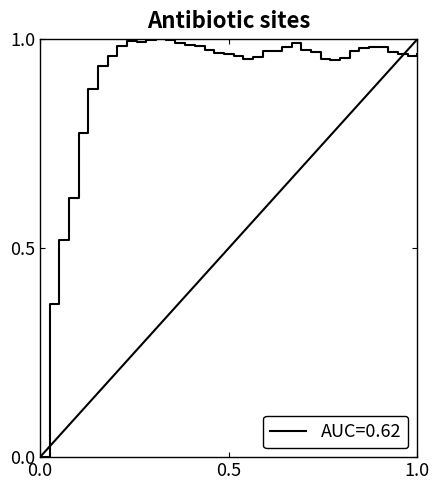

How many lines are shown in the chart?

1